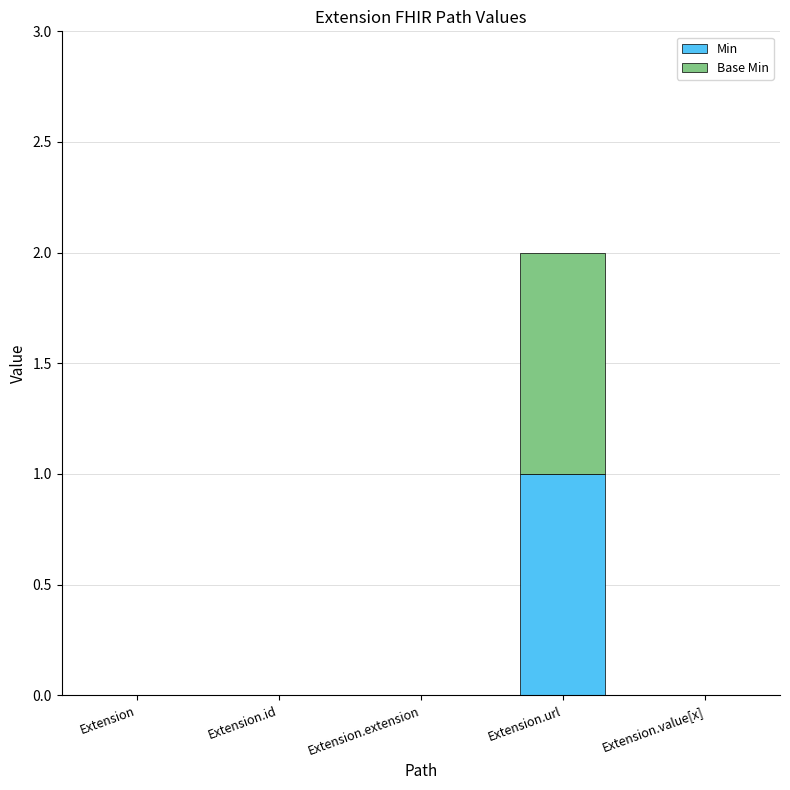

Which category has the highest value in the Min series?

Extension.url